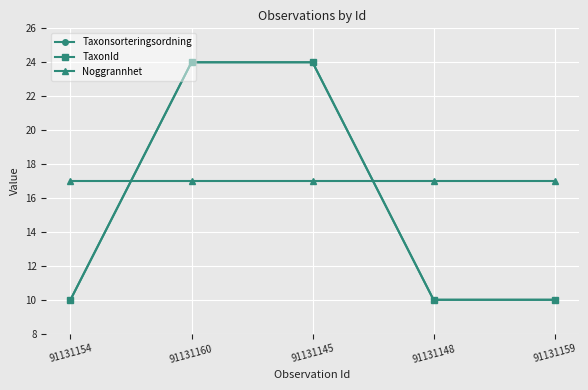

Which has a higher value, 91131145 or 91131148?

91131145